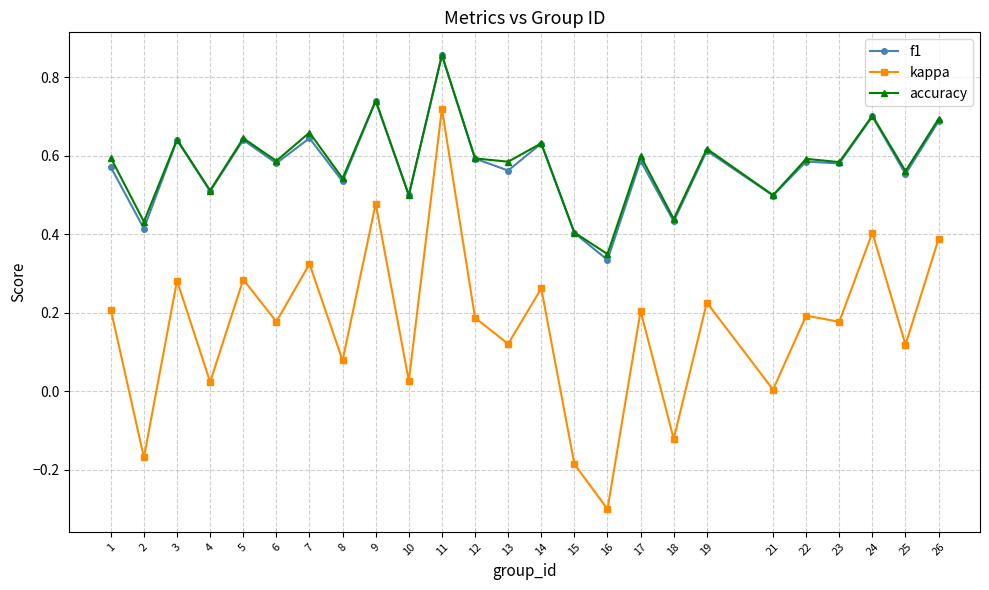

Does the chart display data point markers on the line(s)?

Yes